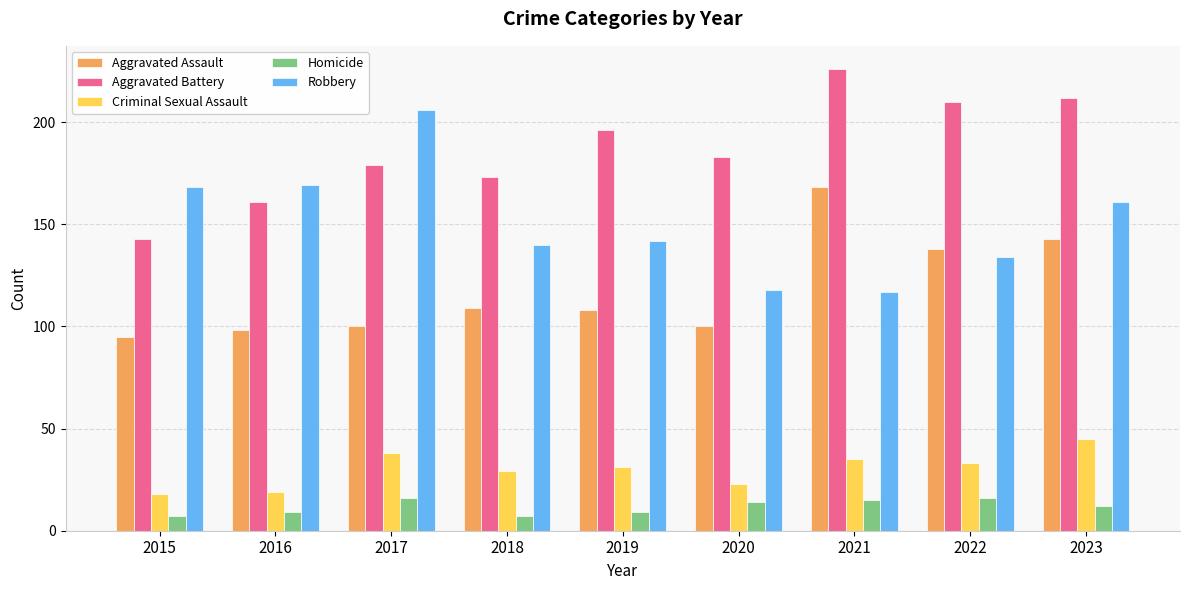

Reading right to left, extract all data points from this chart.

Aggravated Assault: 2023=143	2022=138	2021=168	2020=100	2019=108	2018=109	2017=100	2016=98	2015=95
Aggravated Battery: 2023=212	2022=210	2021=226	2020=183	2019=196	2018=173	2017=179	2016=161	2015=143
Criminal Sexual Assault: 2023=45	2022=33	2021=35	2020=23	2019=31	2018=29	2017=38	2016=19	2015=18
Homicide: 2023=12	2022=16	2021=15	2020=14	2019=9	2018=7	2017=16	2016=9	2015=7
Robbery: 2023=161	2022=134	2021=117	2020=118	2019=142	2018=140	2017=206	2016=169	2015=168